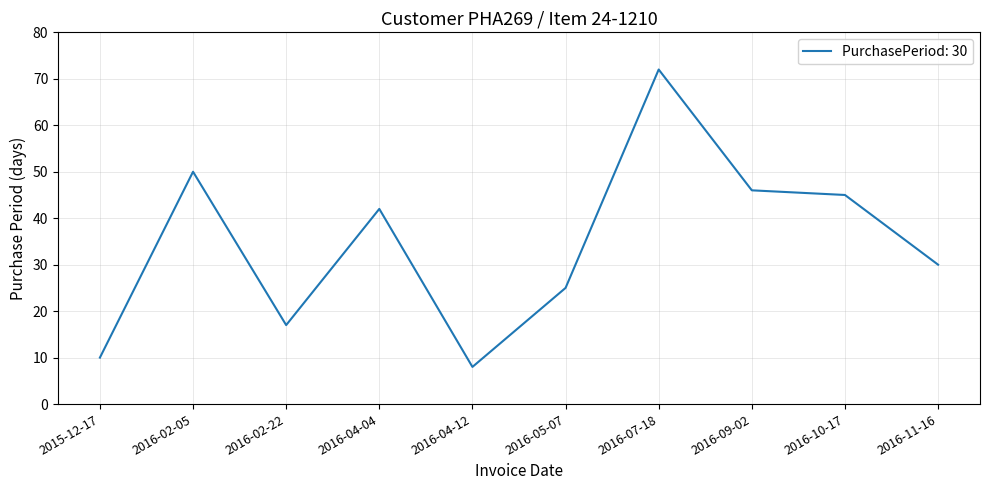

List the labels in order of value, largest first.

2016-07-18, 2016-02-05, 2016-09-02, 2016-10-17, 2016-04-04, 2016-11-16, 2016-05-07, 2016-02-22, 2015-12-17, 2016-04-12